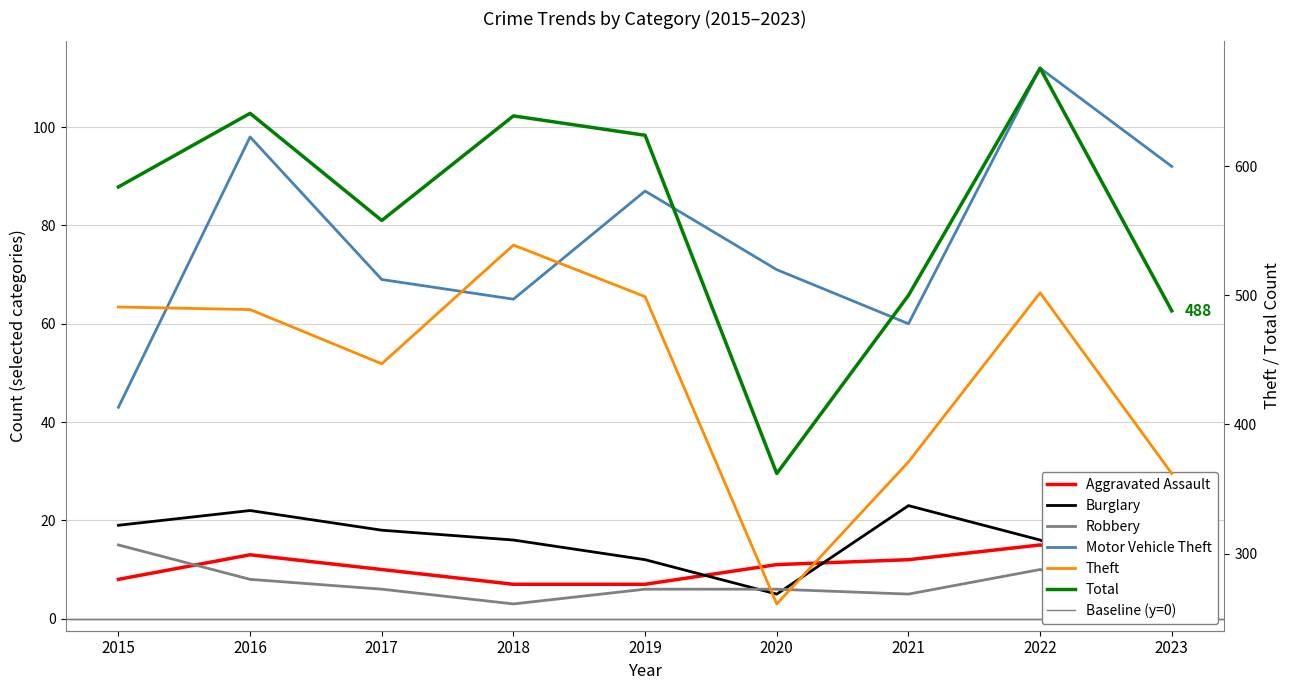

Read the Theft value at 2018, to the nearest 50.

550